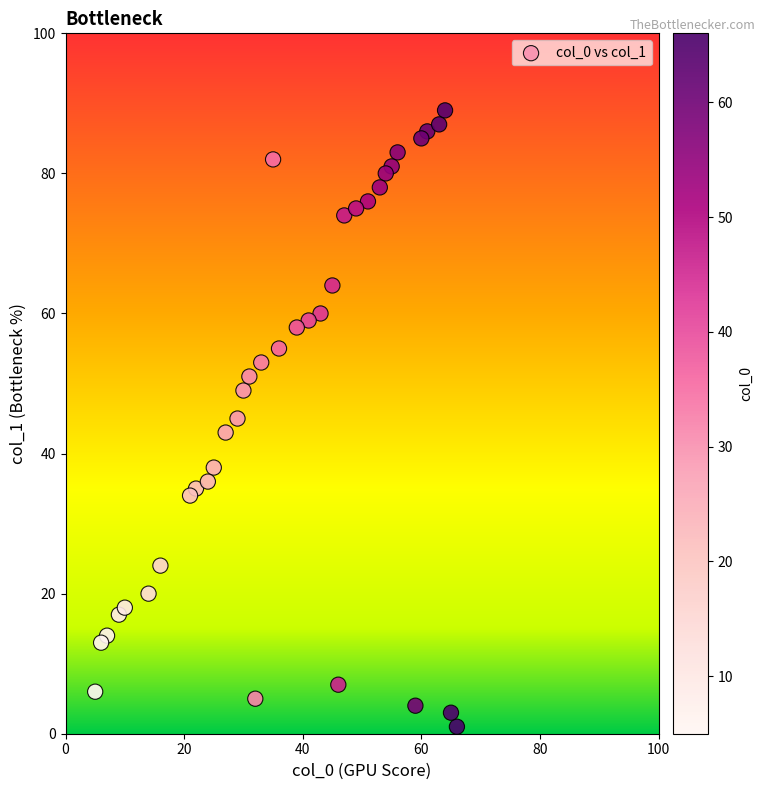

What is the range of Y values (max minus min)?

88